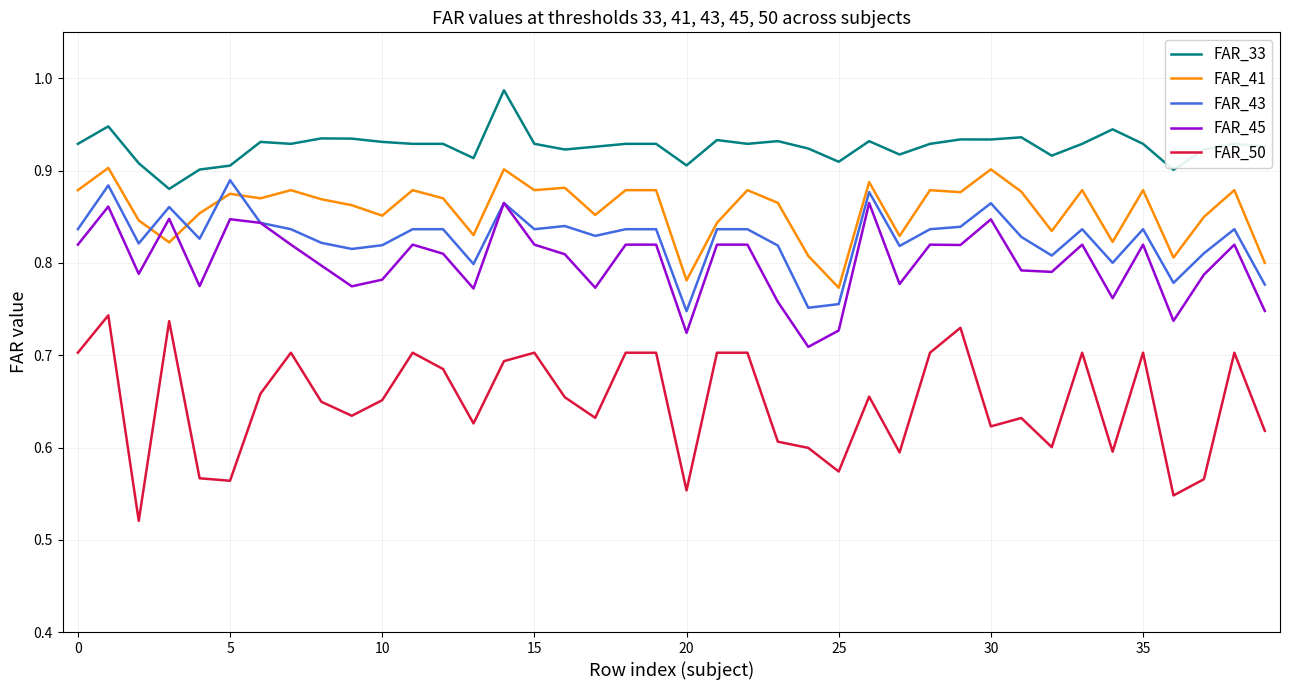

Which series has the largest range (max minus min)?

FAR_50